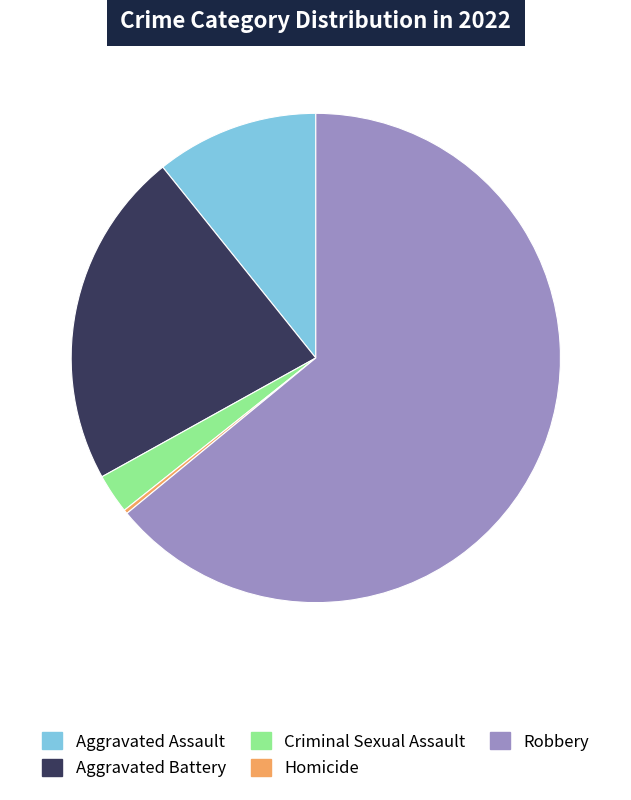

Combined, do Aggravated Battery and Aggravated Assault account for over 50%?

No